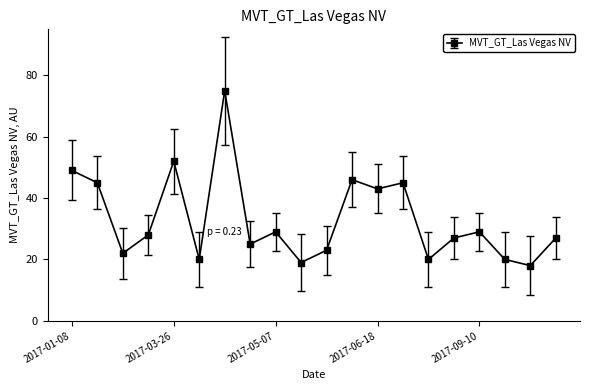

What is the smallest value displayed?

18